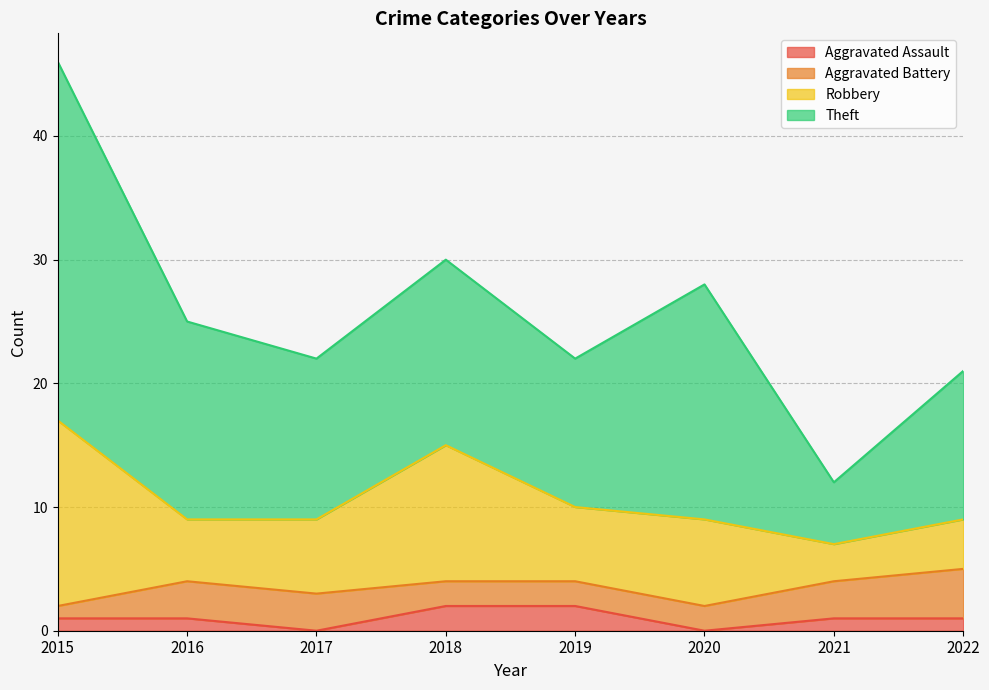

The Robbery series shows 4 at 2022. True or false?

True